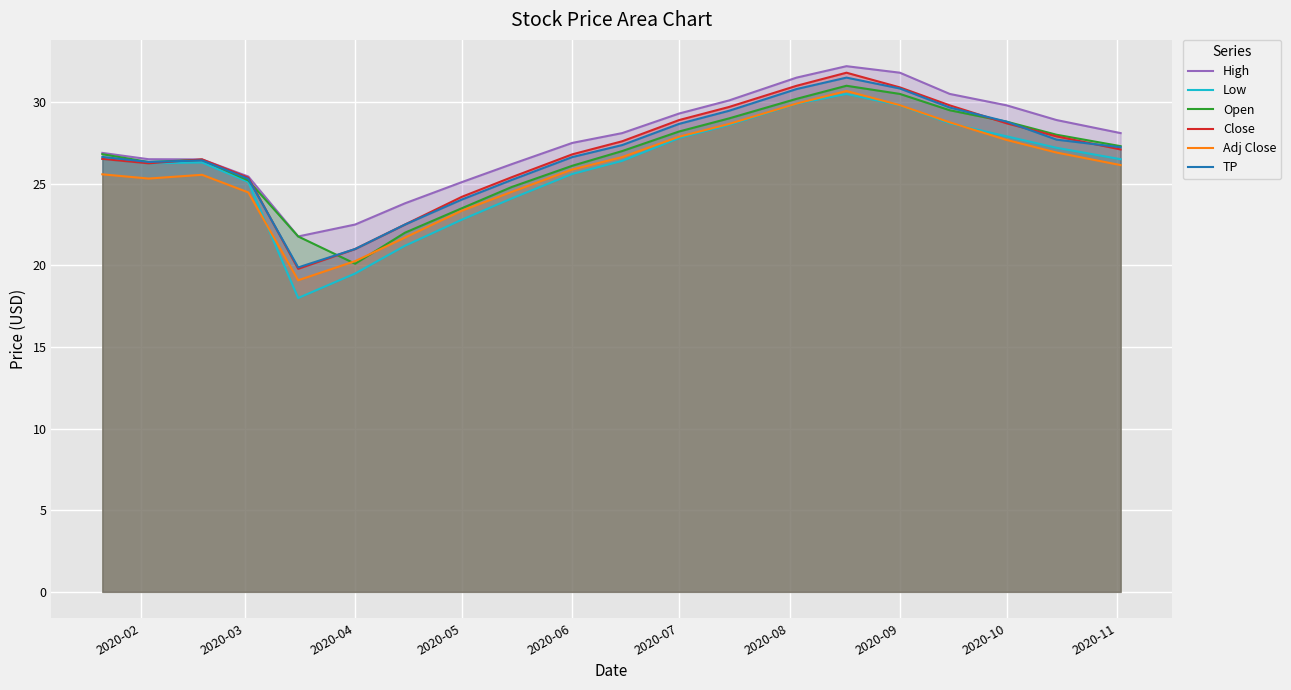

What is the smallest value displayed?

18.0